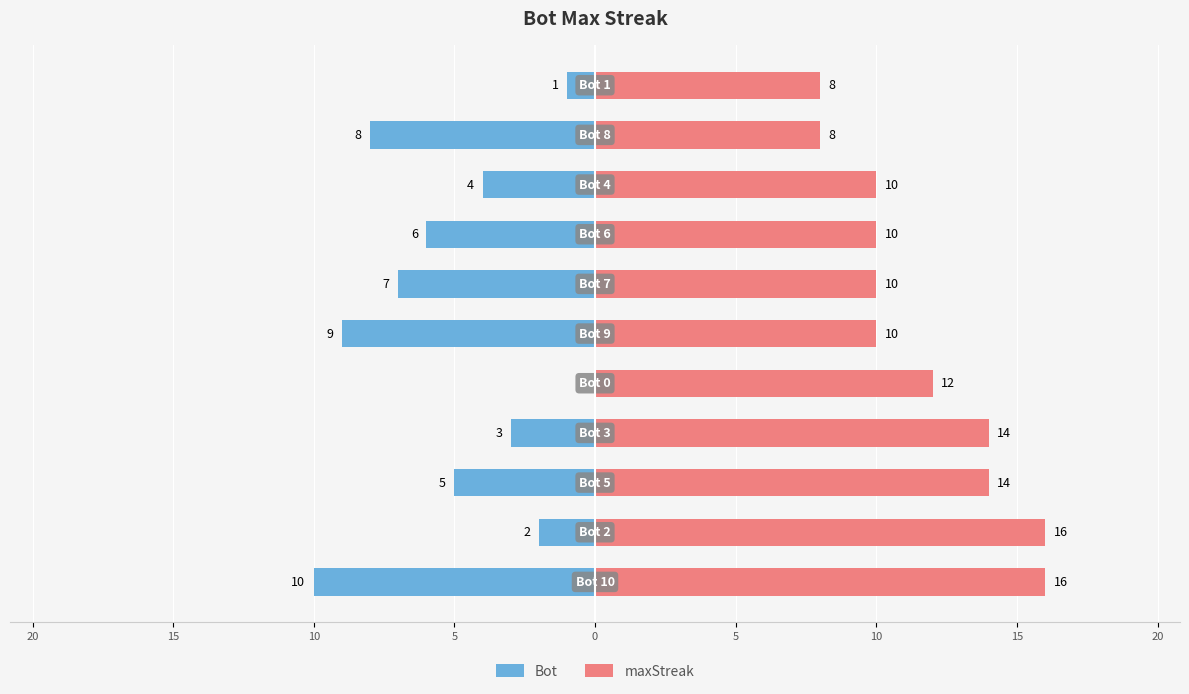

Count the maxStreak values in the range 10 to 14.

7